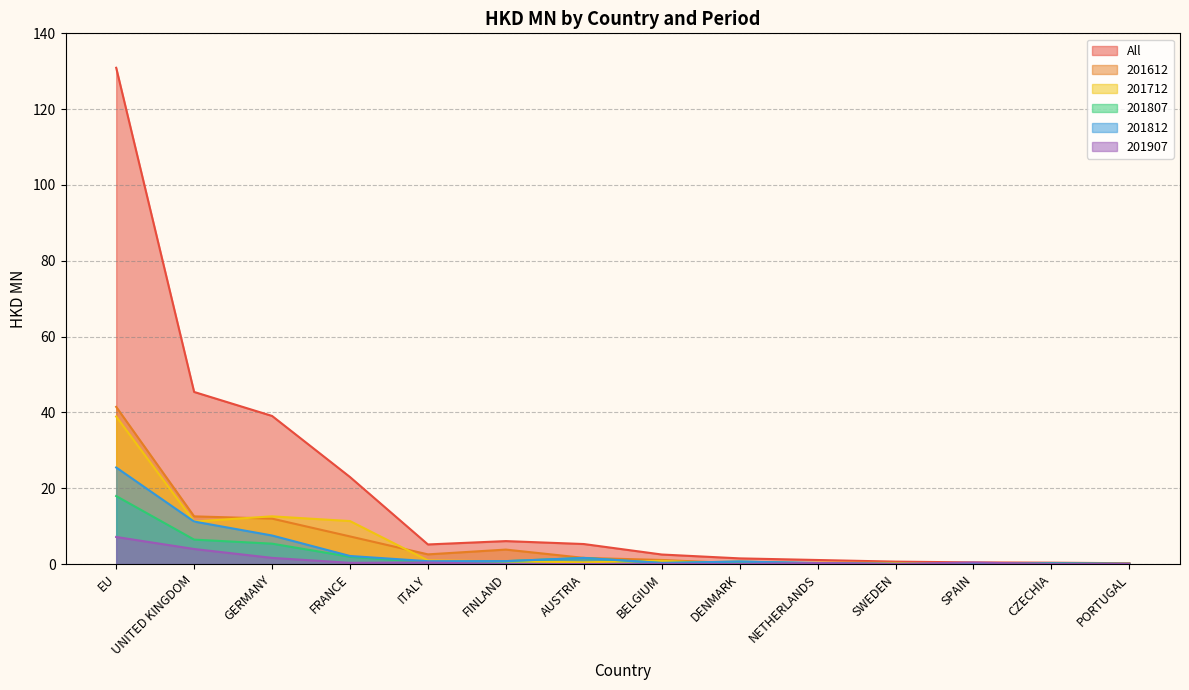

Which has a higher value, AUSTRIA or BELGIUM?

AUSTRIA